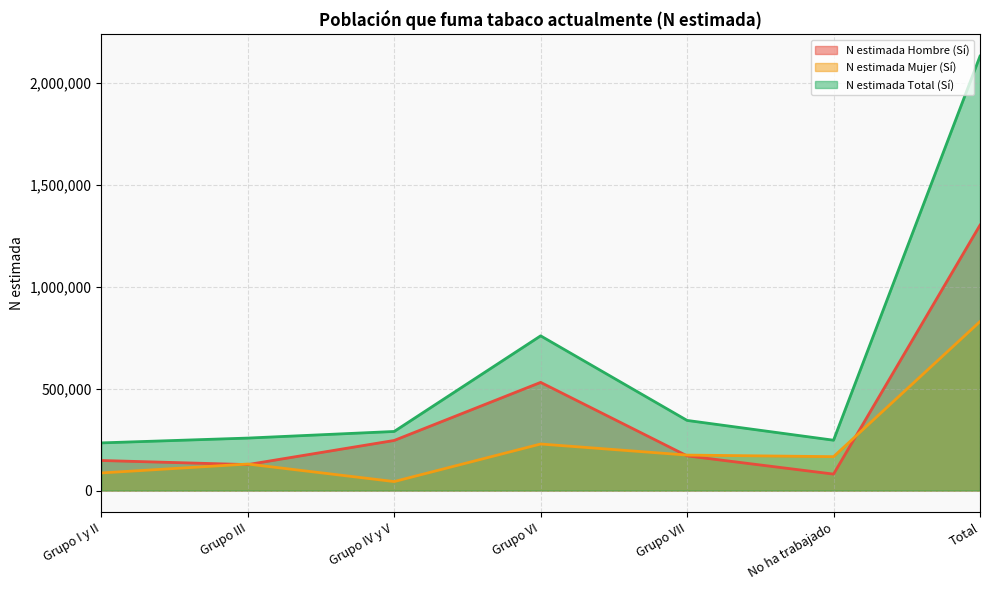

True or false: N estimada Hombre (Sí) and N estimada Total (Sí) intersect in this chart.

False